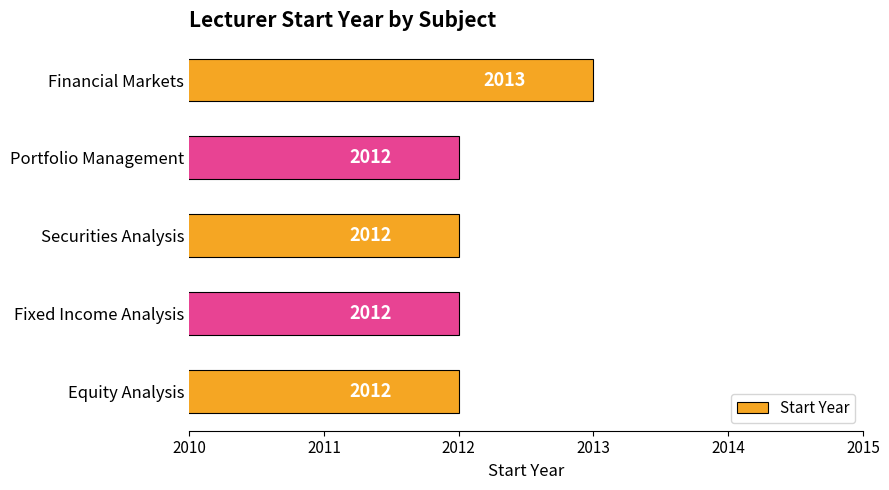

How many values are between 2012 and 2013?

5